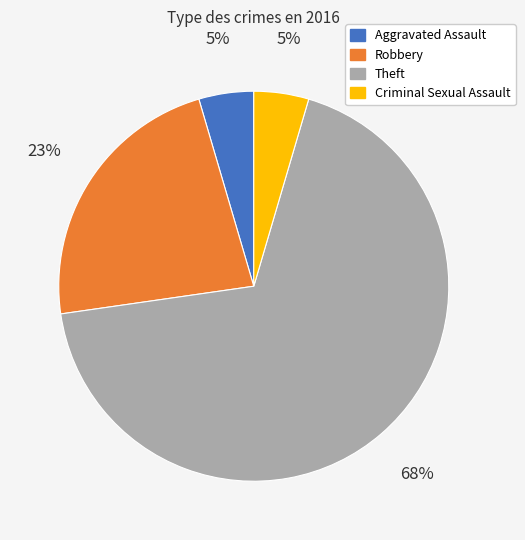

Is the sum of Robbery and Criminal Sexual Assault greater than half?

No